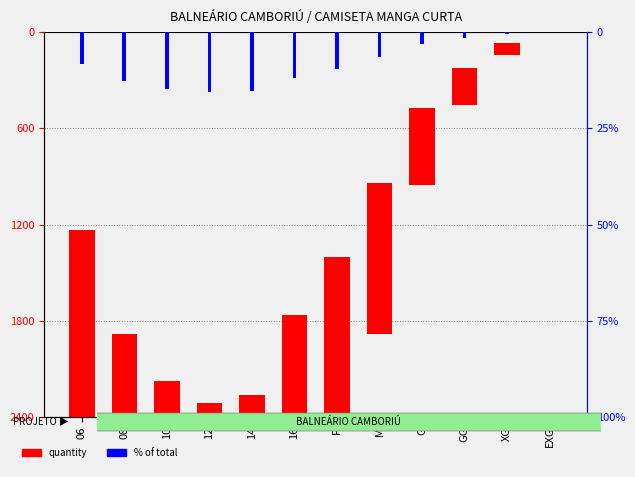

Which label corresponds to the largest value in the chart?

EXG